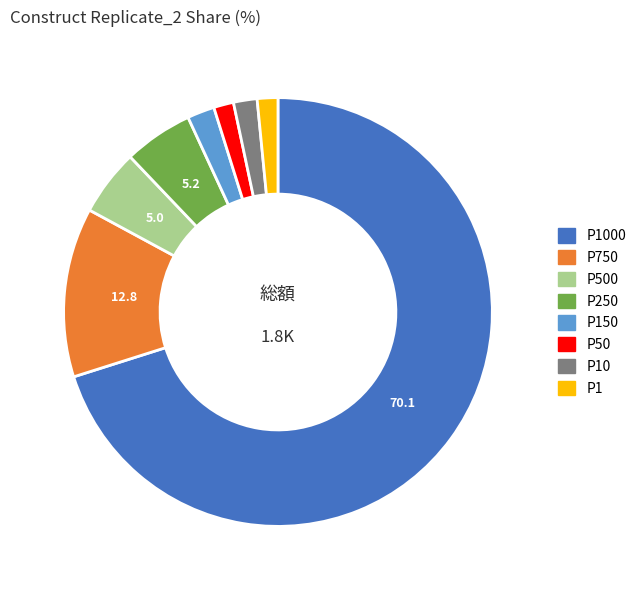

Is the sum of P250 and P500 greater than half?

No